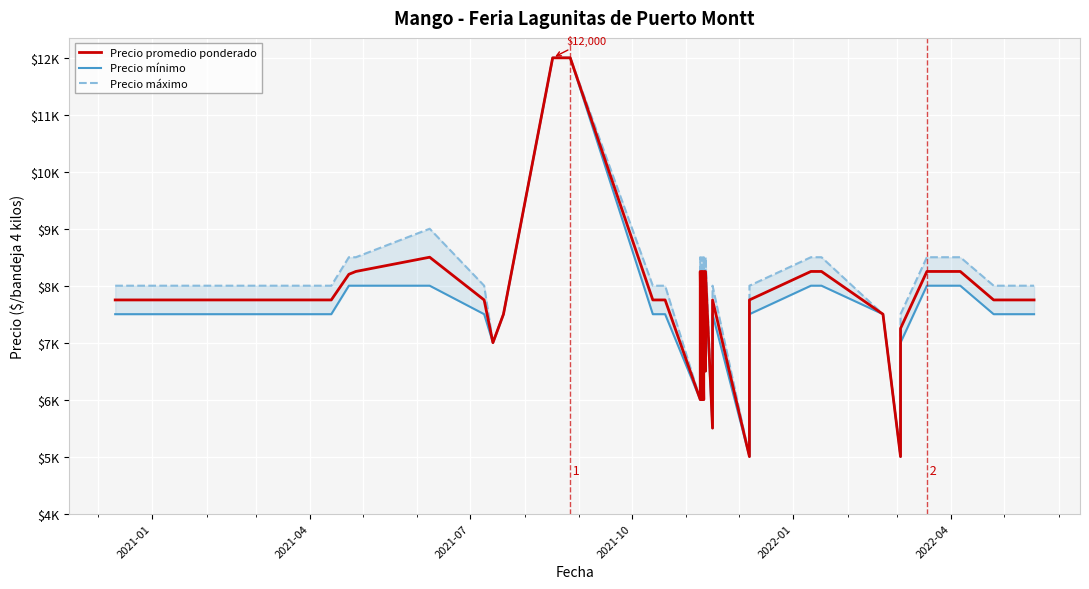

What is the maximum value for Precio mínimo?

12000